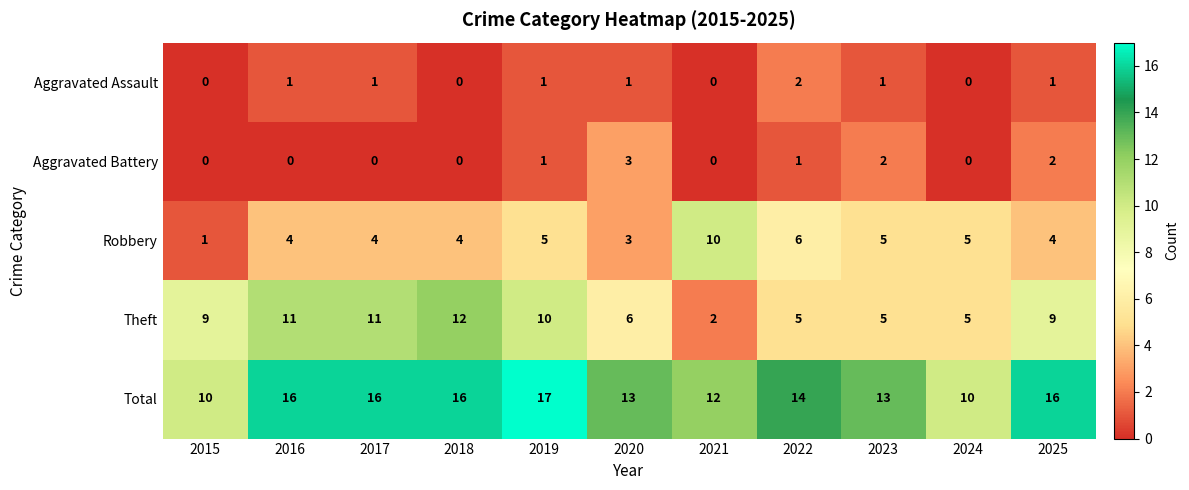

Is it true that Aggravated Battery equals 3 at 2020?

True